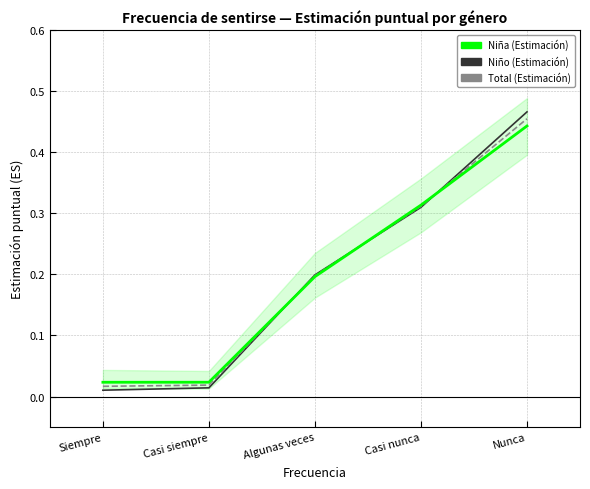

Reading left to right, extract all data points from this chart.

Niña (Estimación): 0.0	0.0	0.2	0.3	0.4
Niño (Estimación): 0.0	0.0	0.2	0.3	0.5
Total (Estimación): 0.0	0.0	0.2	0.3	0.5